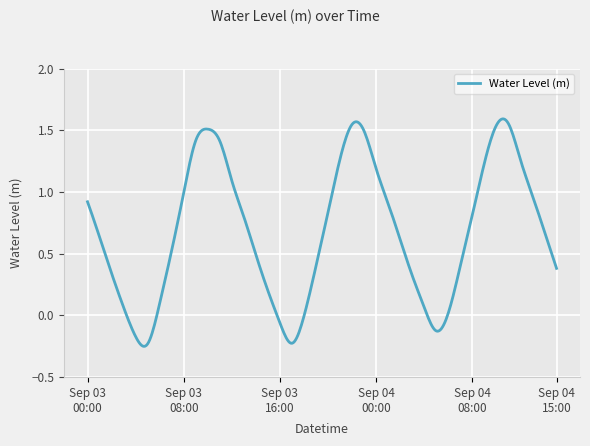

What is the difference between the maximum and minimum values?

1.8